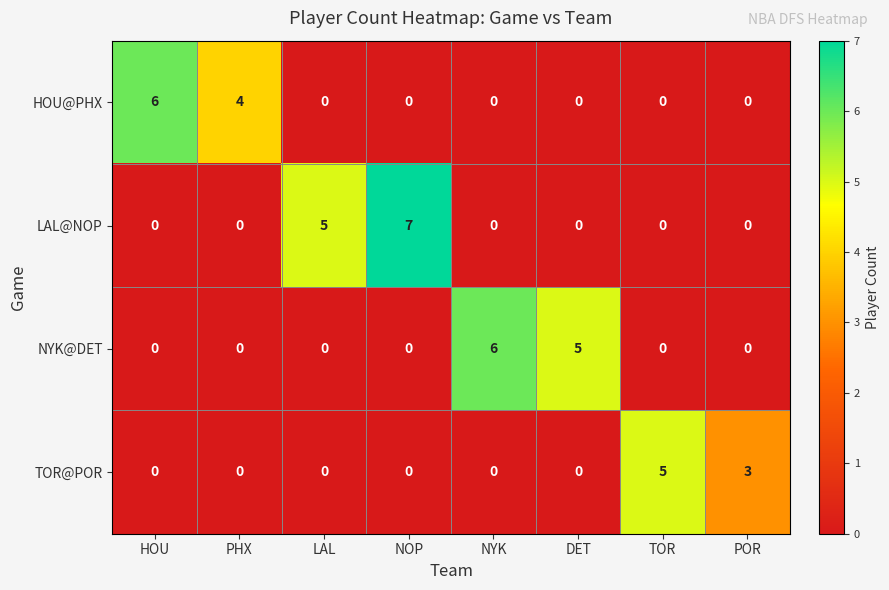

Which series has the widest spread of values?

LAL@NOP